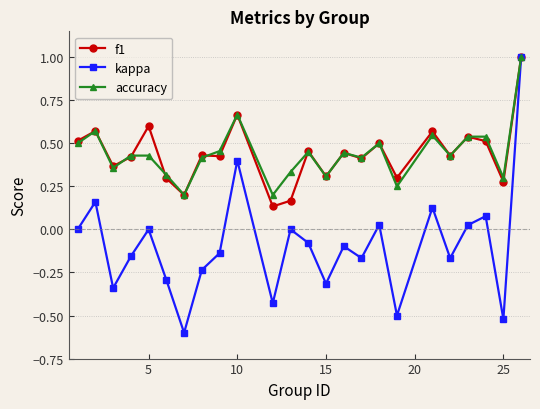

What is the greatest value displayed?

1.0